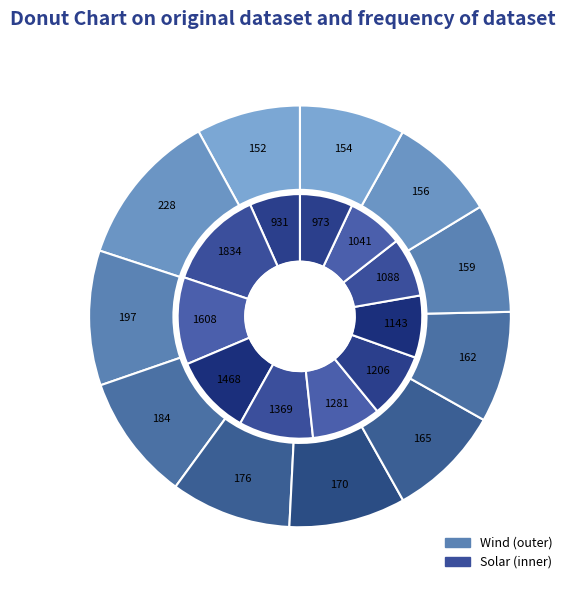

To the nearest percent, what percentage of the pie is 6?

9%